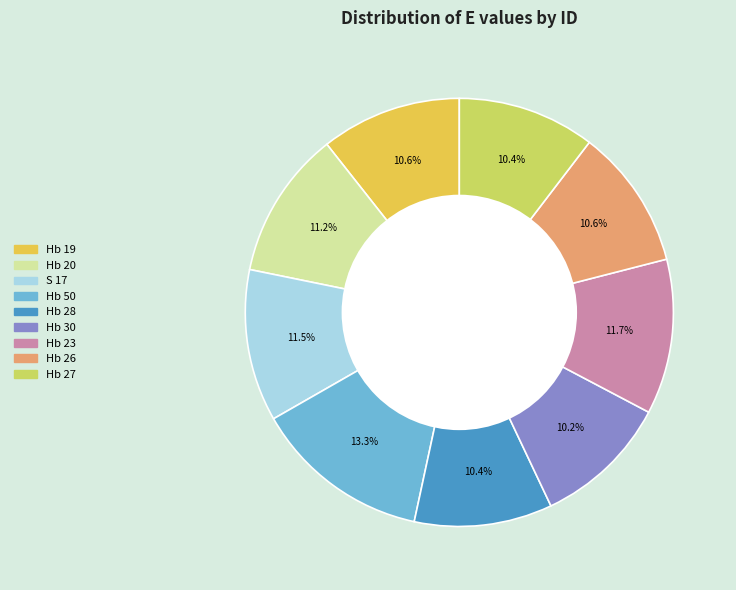

Count the number of slices in the pie.

9